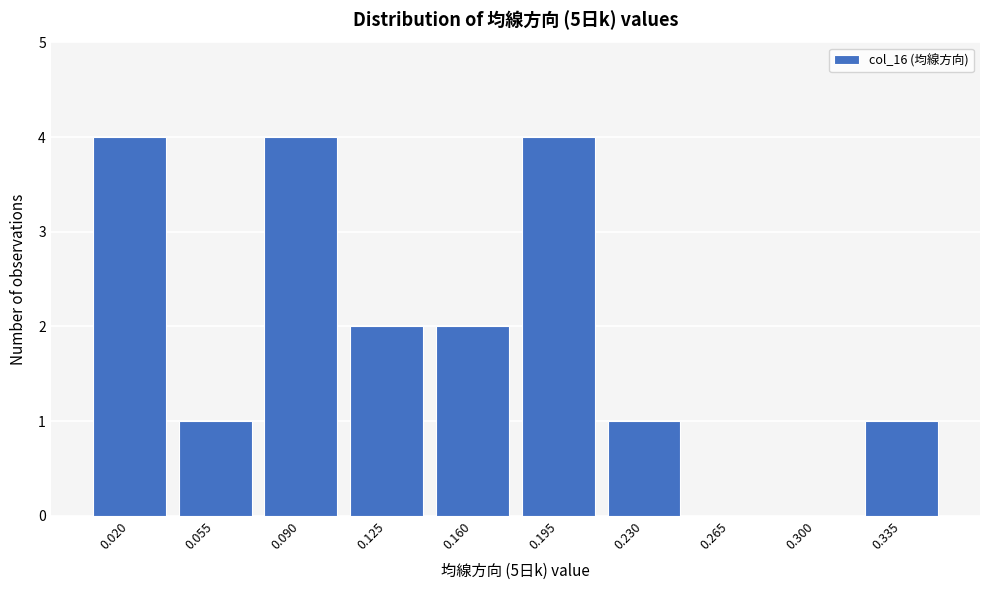

Reading right to left, what are all the values shown in this chart?

0.335=1	0.300=0	0.265=0	0.230=1	0.195=4	0.160=2	0.125=2	0.090=4	0.055=1	0.020=4